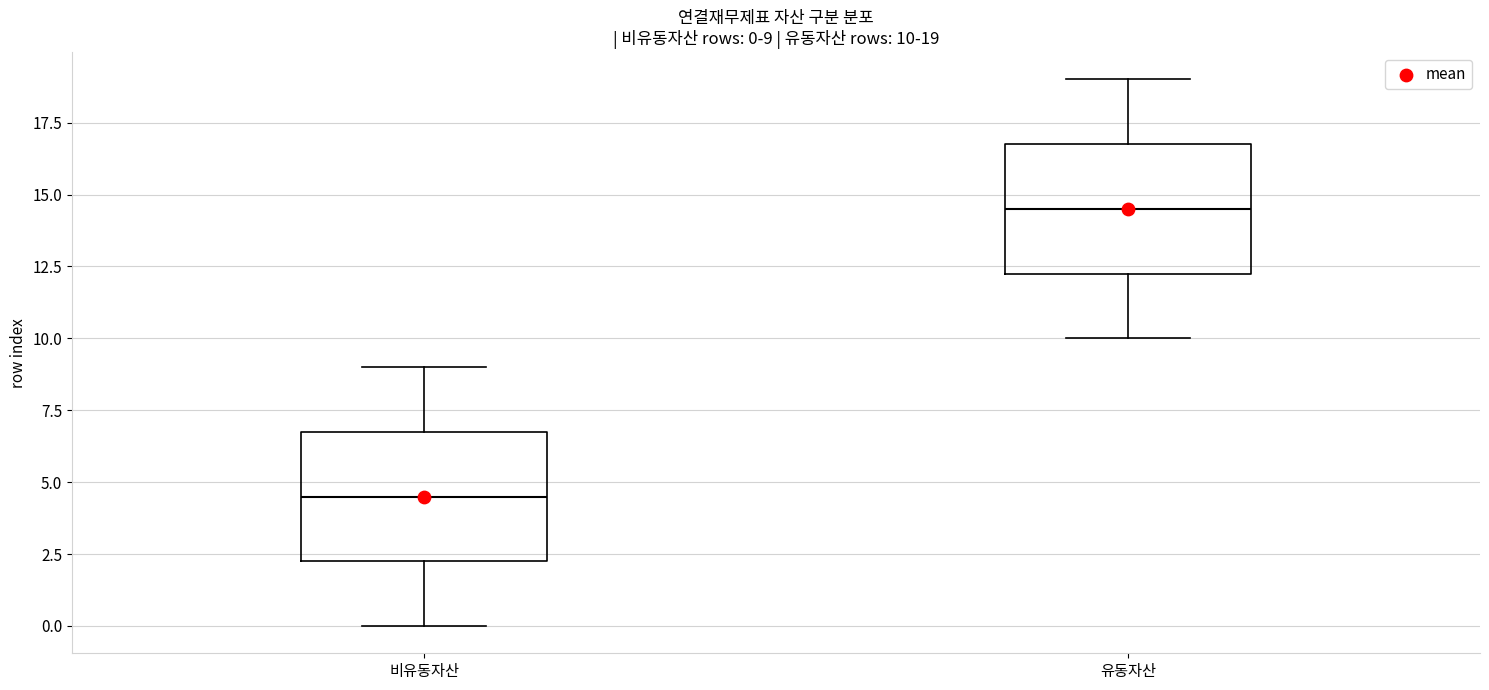

Which box has the highest median line?

유동자산